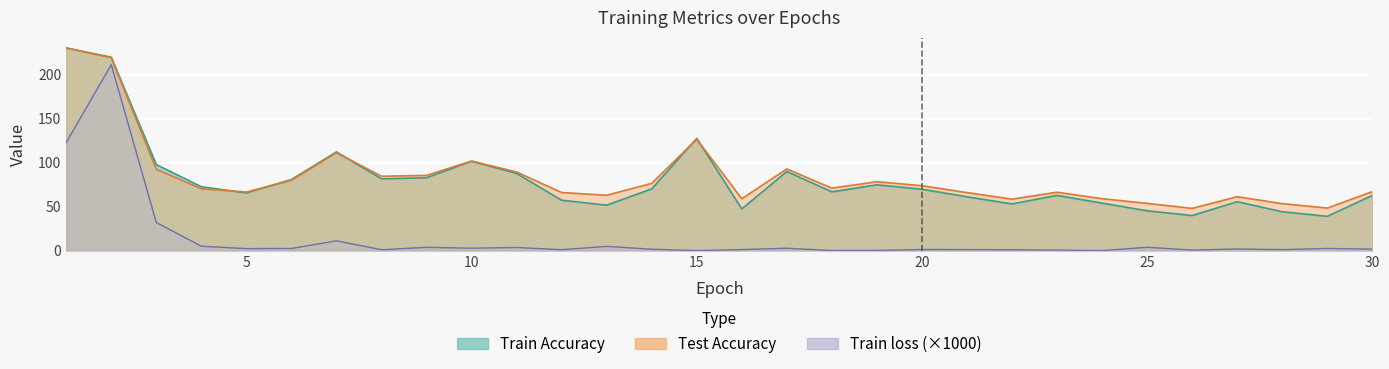

How many data points in Train loss are less than 1?

6